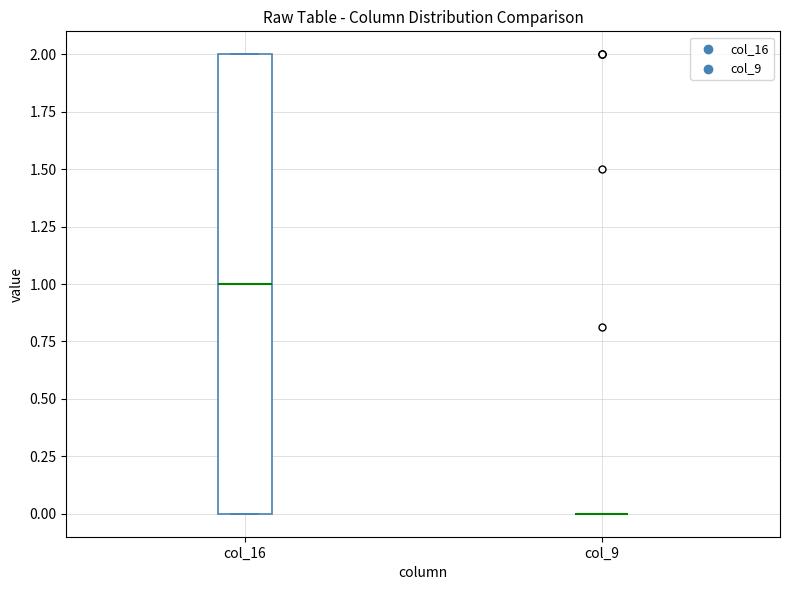

Reading left to right, read every box against the y-axis: the position of its median line, the range the box covers, and the ends of its whiskers. The values are not printed on the chart, so give them approximately, as read against the axis.

col_16: median 1, box 0 to 2, whiskers 0 to 2
col_9: box collapsed to a line at 0, whiskers 0 to 0